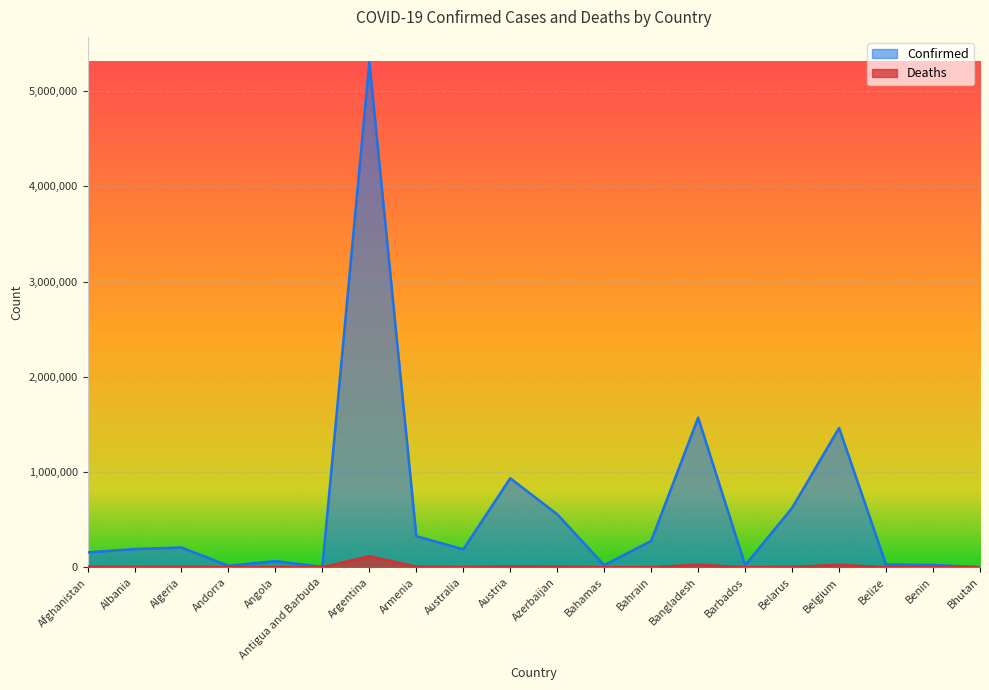

What is the total value across all series at Algeria?

213735